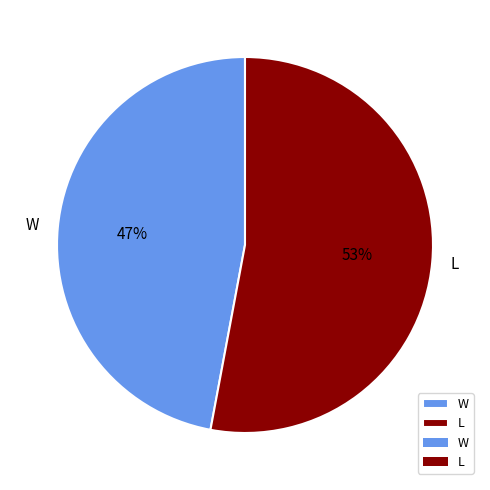

Which slice is the smallest?

W